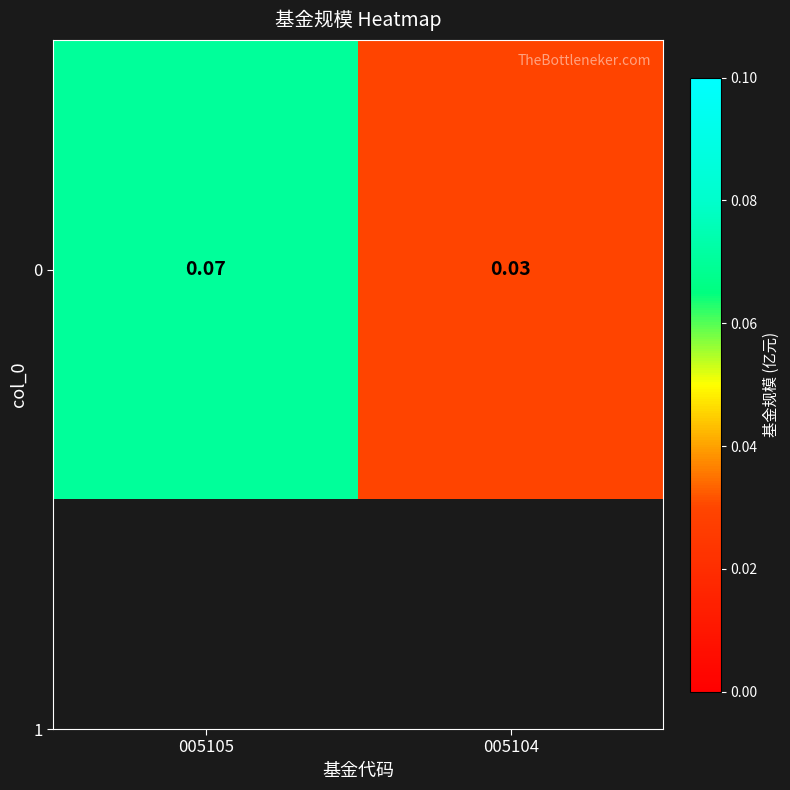

What is the maximum value shown in the chart?

0.1